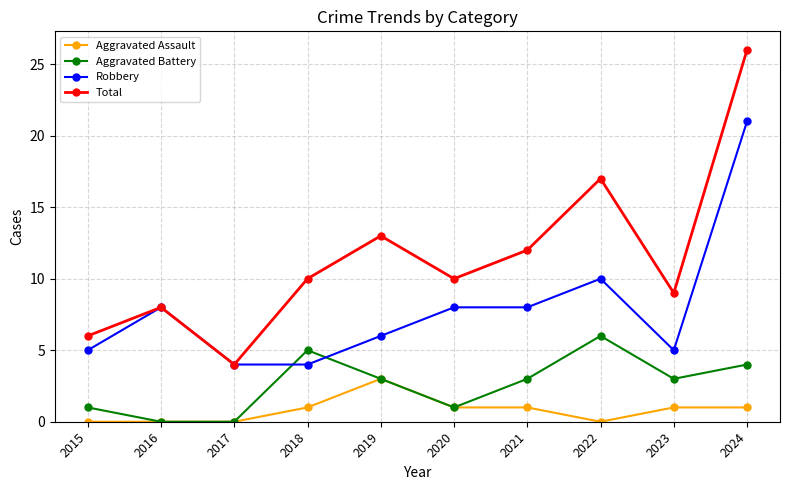

What are all the series names shown in the legend?

Aggravated Assault, Aggravated Battery, Robbery, Total